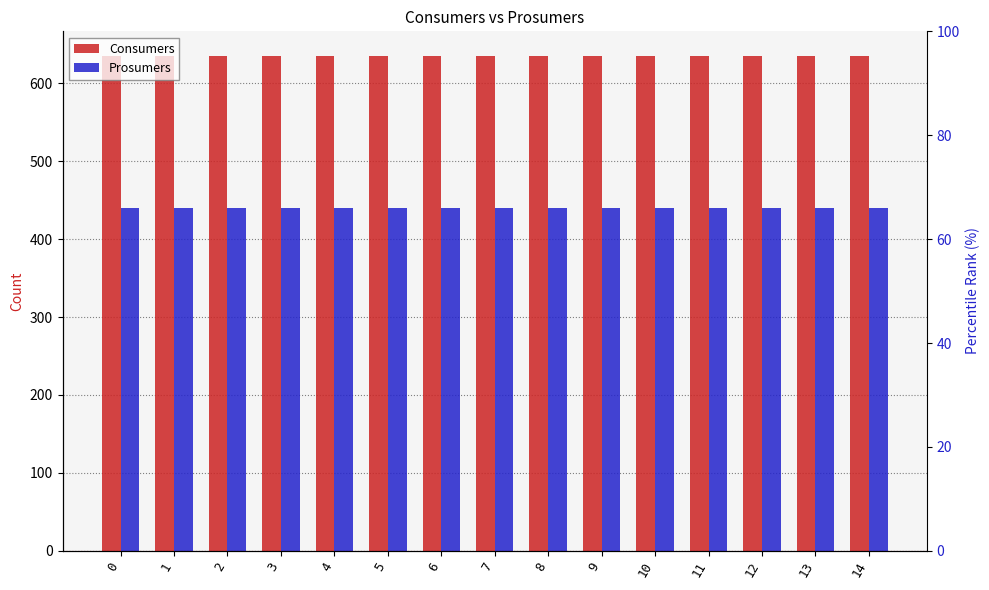

What is the smallest value displayed?

440